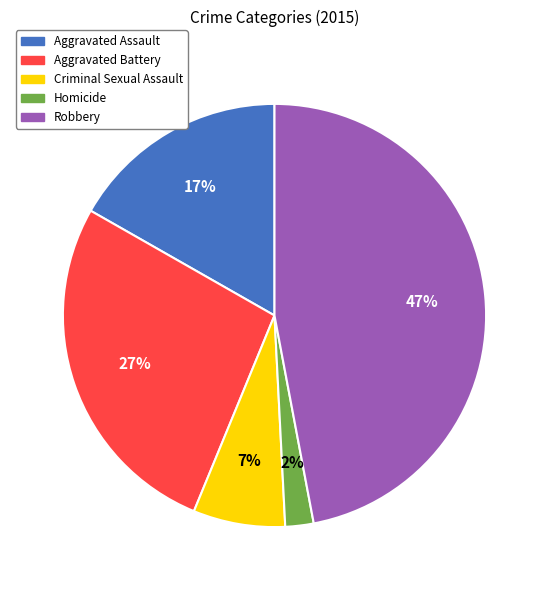

Is the sum of Robbery and Aggravated Assault greater than half?

Yes